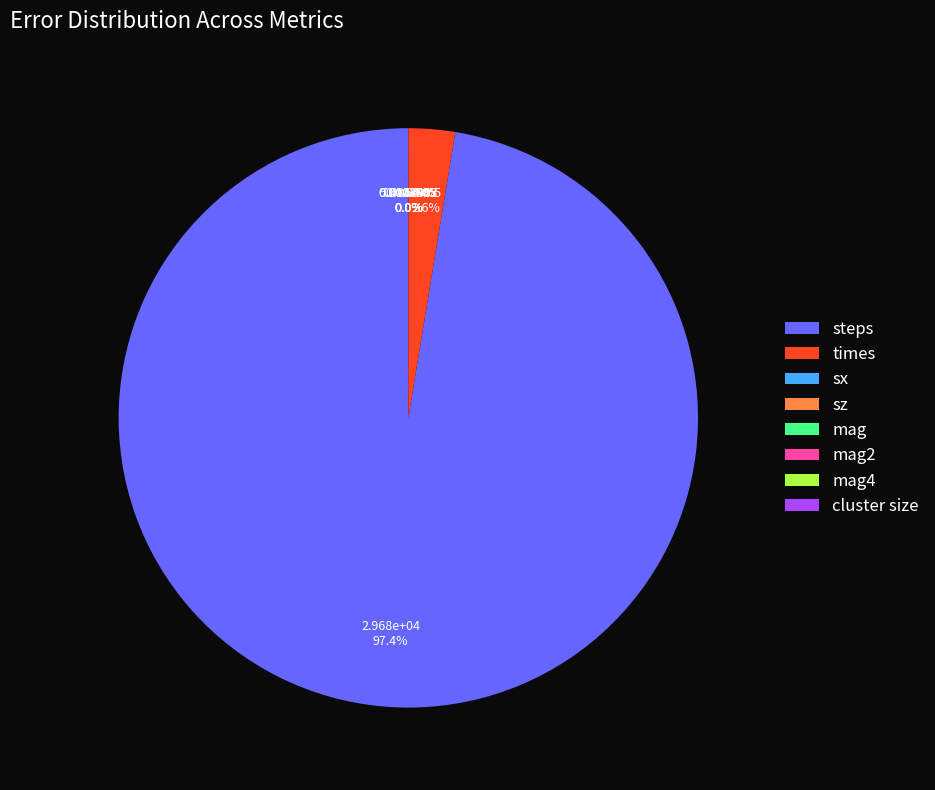

What is the majority slice?

steps